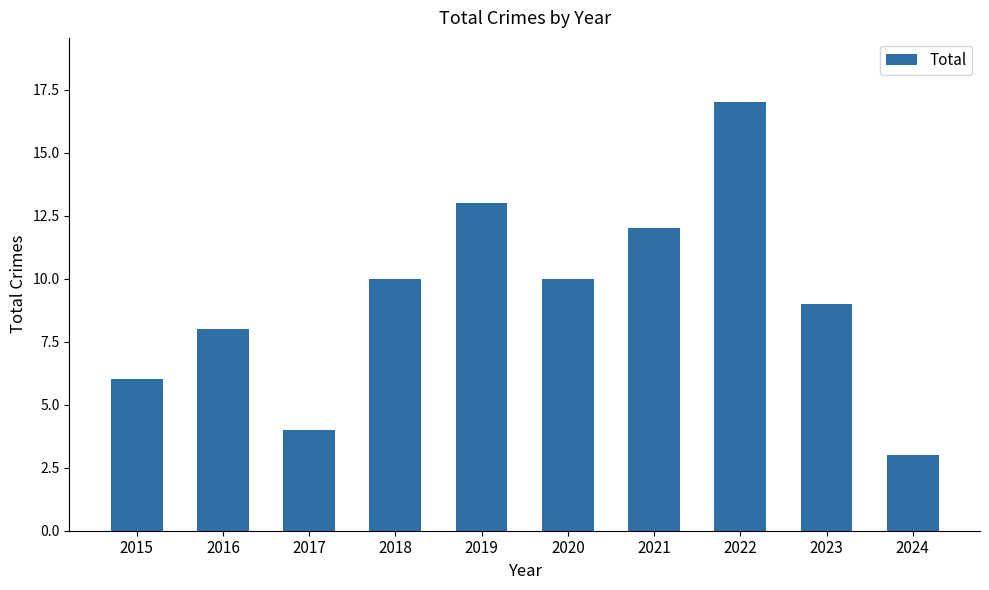

Reading left to right, list all the values displayed in this chart.

2015=6	2016=8	2017=4	2018=10	2019=13	2020=10	2021=12	2022=17	2023=9	2024=3